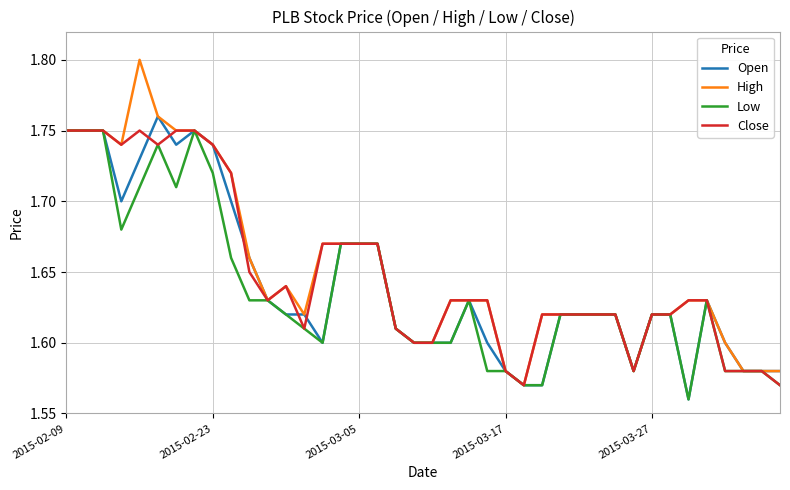

Which series has the largest range (max minus min)?

High